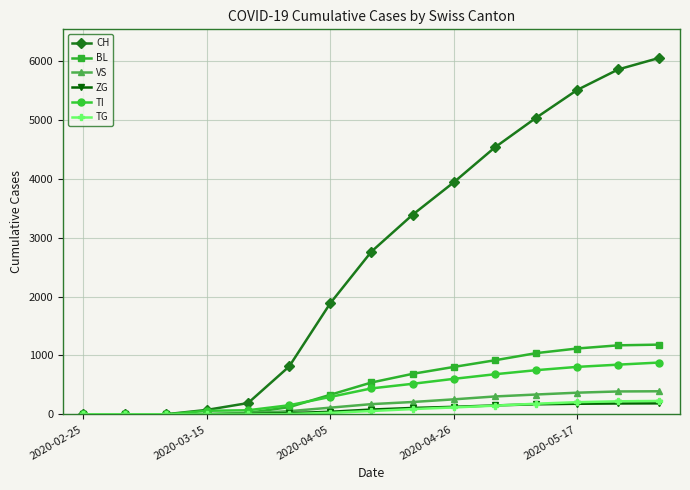

At how many categories does at least one series exceed 4131?

5